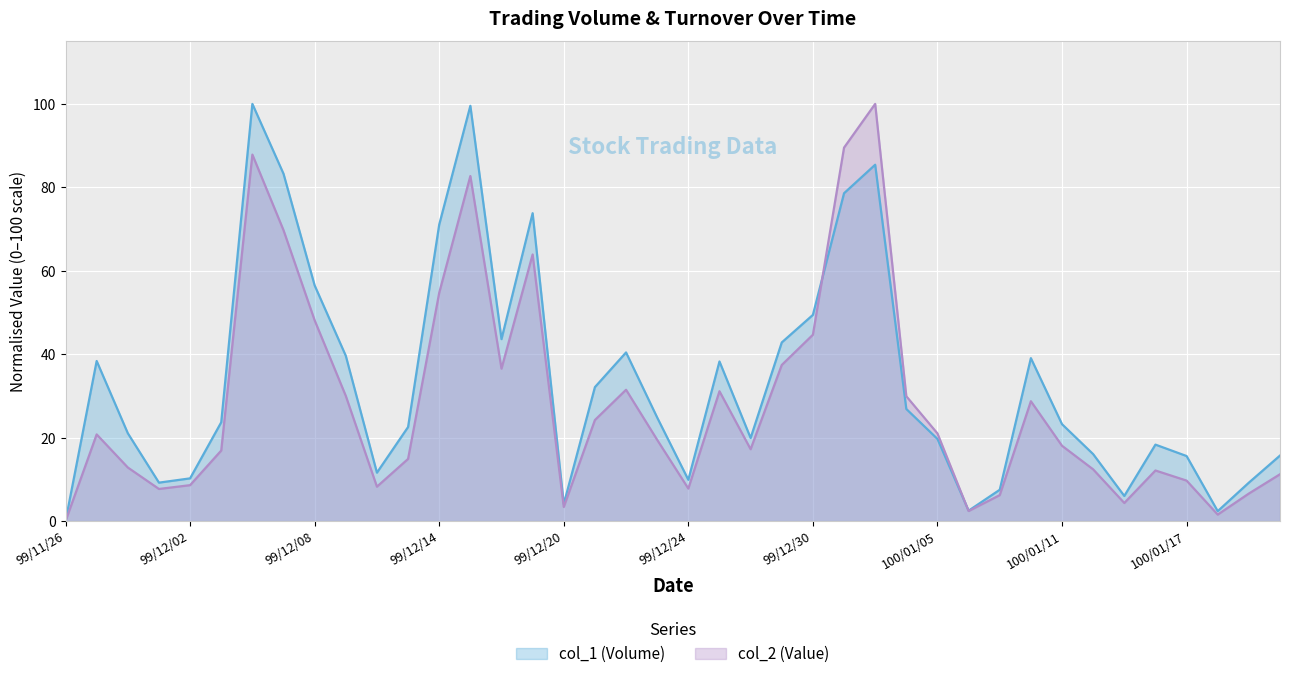

Which category has the lowest value in the col_1 (Volume) series?

99/11/26